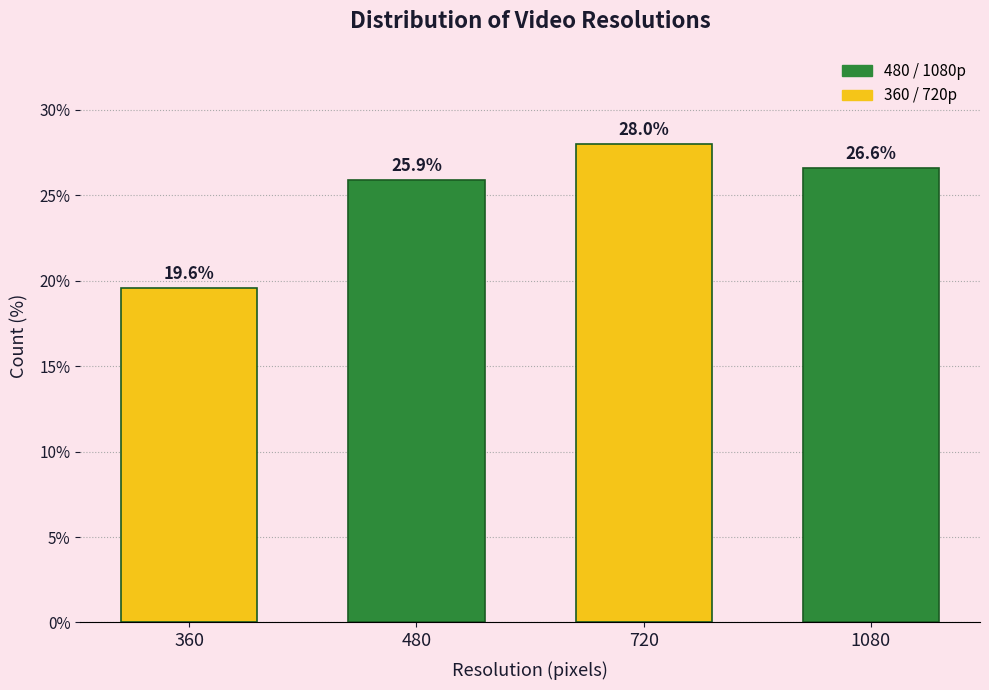

Reading left to right, transcribe all the data shown in this chart.

19.6	25.9	28.0	26.6